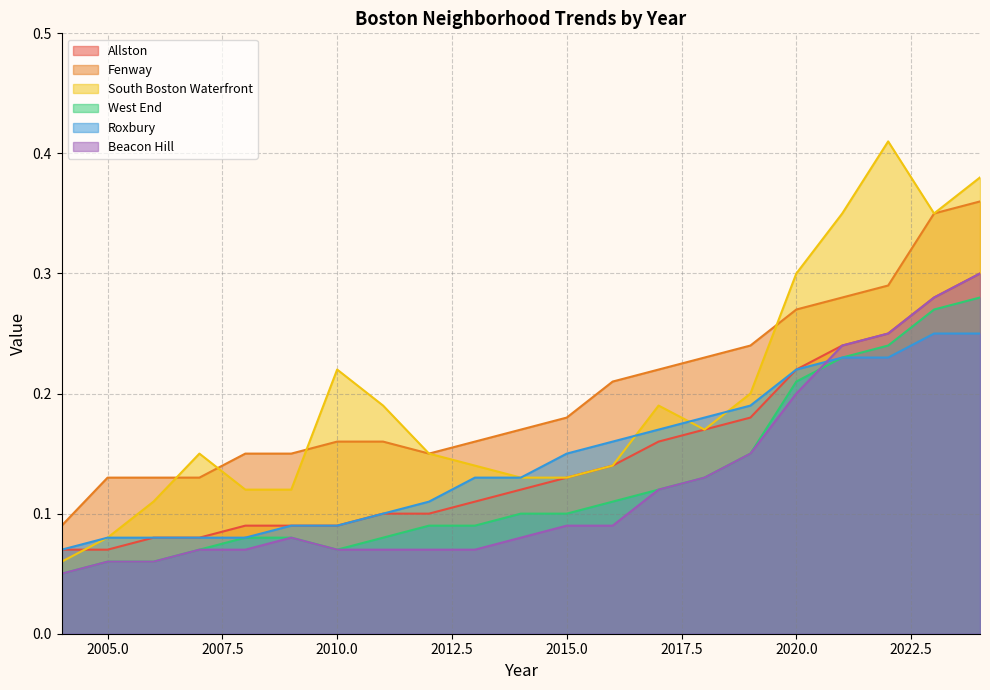

How many data points does each series have?

21